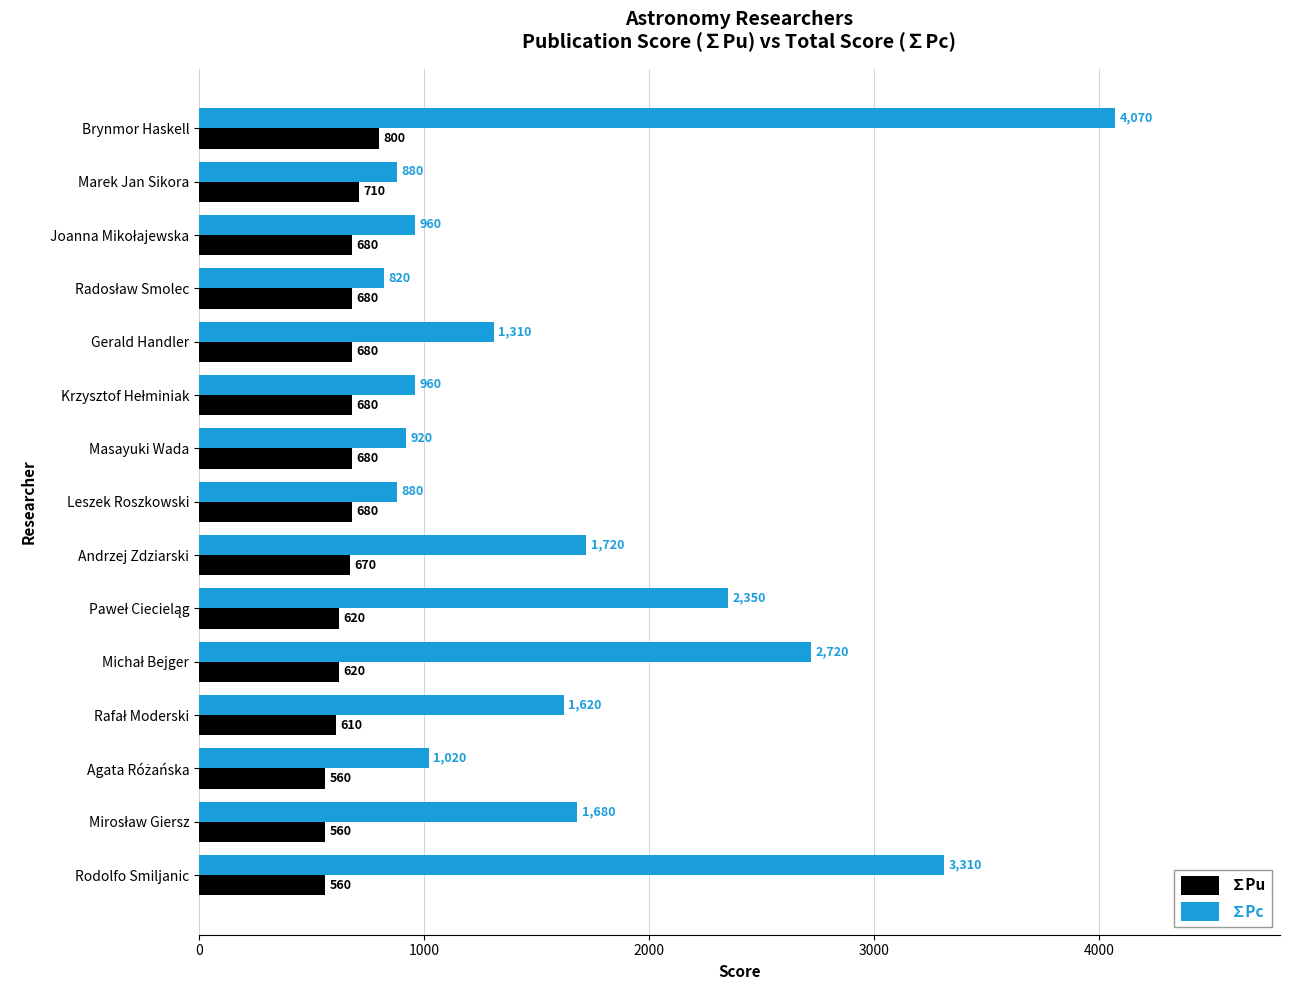

What is the total value across all series at Marek Jan Sikora?

1590.0